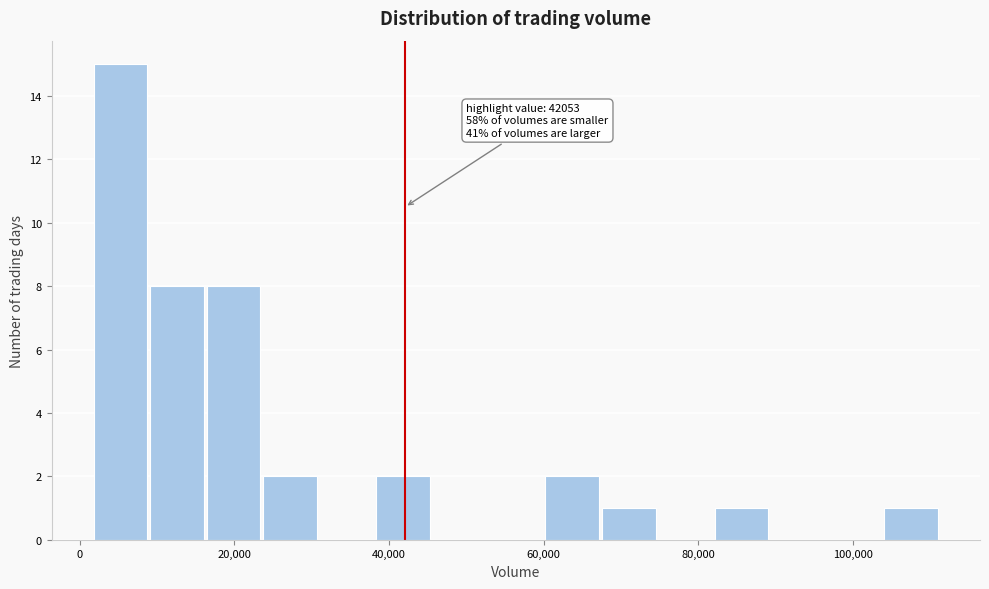

Read against the x-axis, roughly where is the centre of the tallest bar?

6000